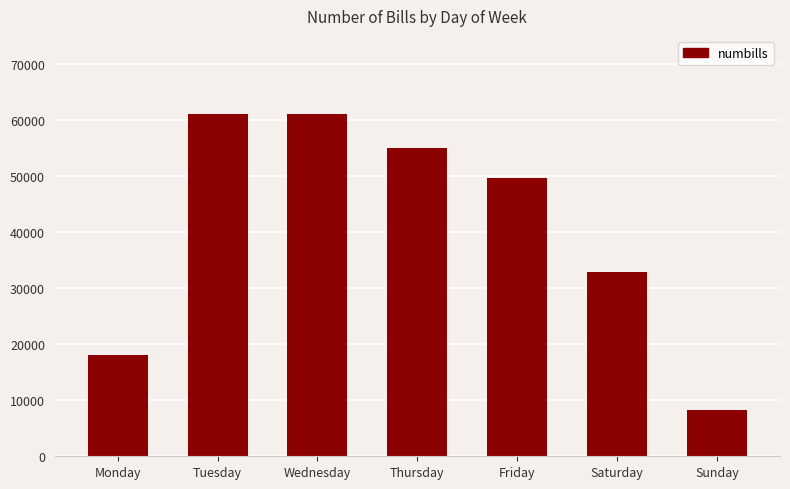

The value at Wednesday is 61136. True or false?

True